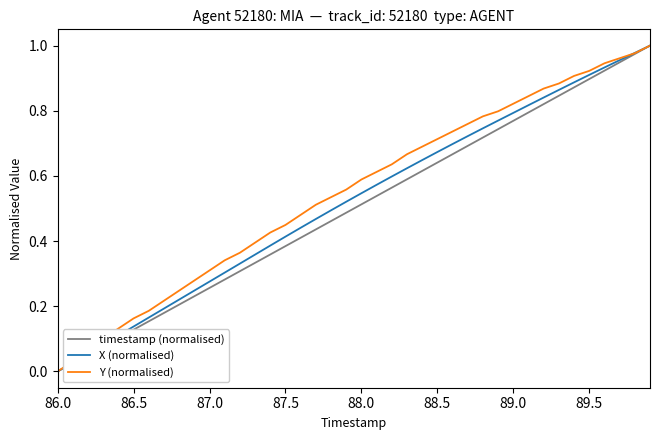

Which series has the largest total across all categories?

Y (normalised)